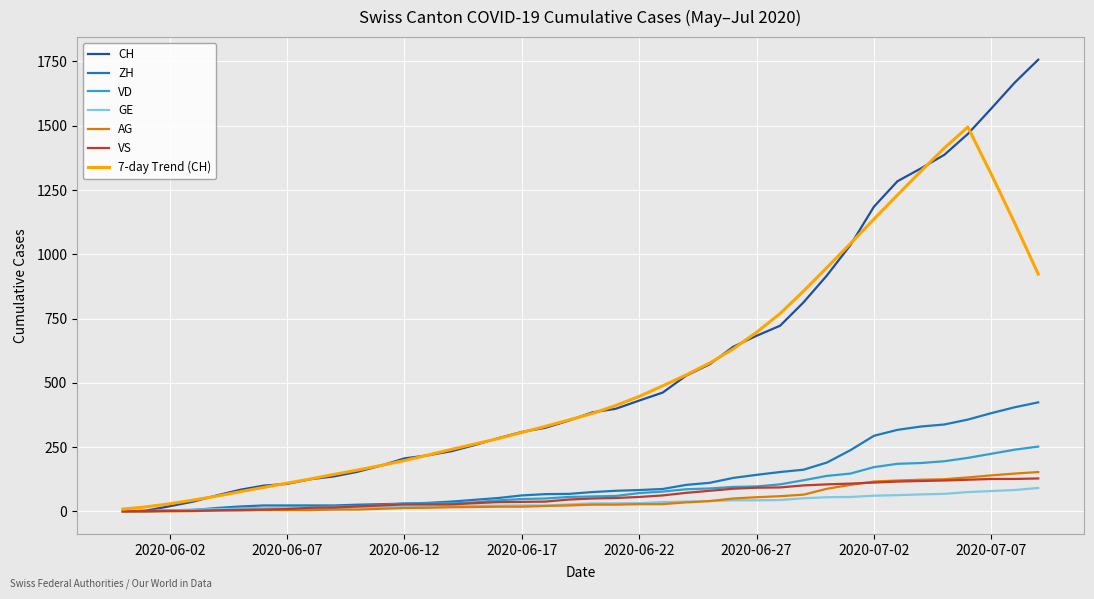

What is the sum of all GE values?

1378.0